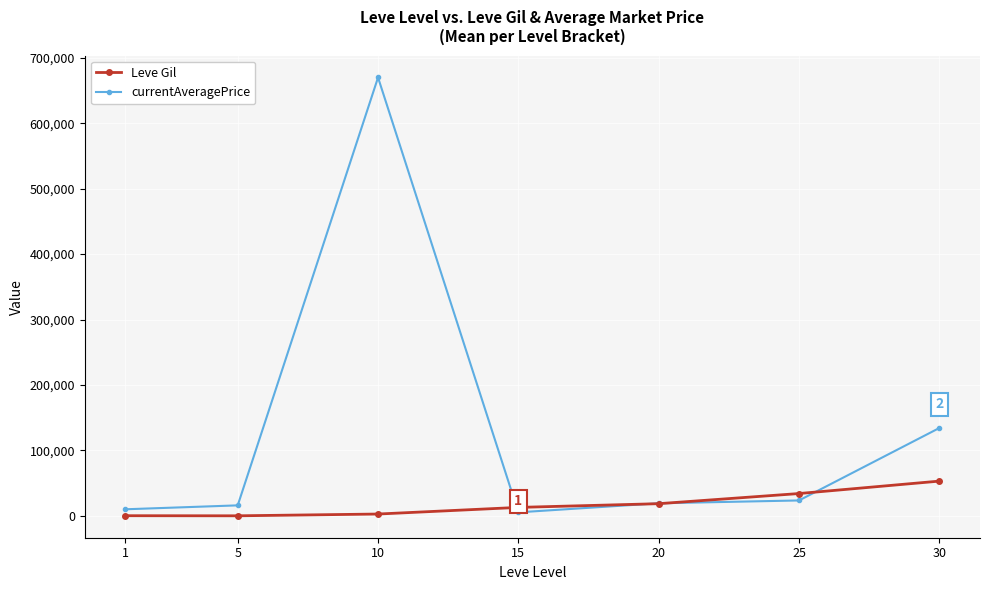

What is the difference between the maximum and second lowest values in the Leve Gil series?

52852.7